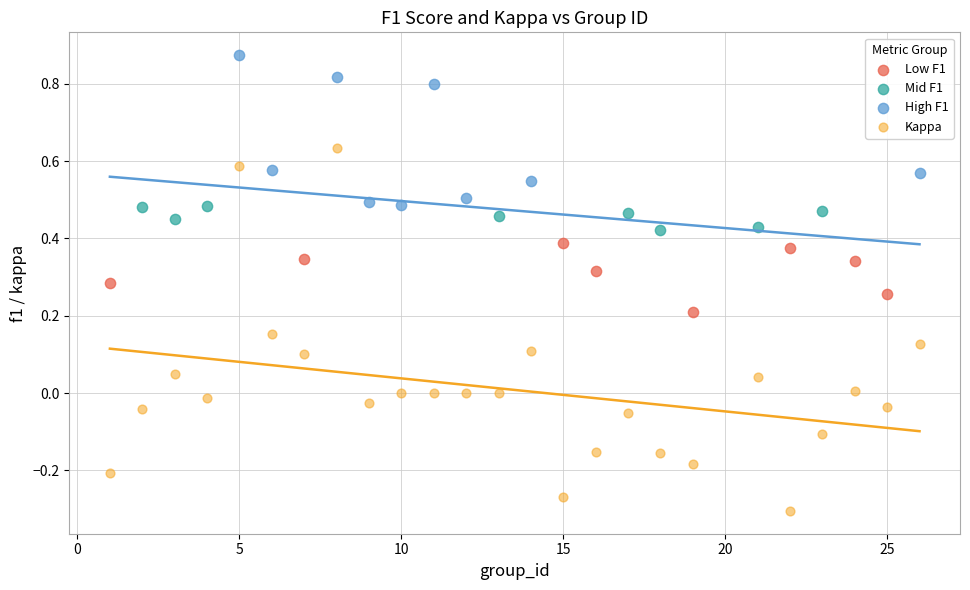

Which series has the largest Y range (max minus min)?

Kappa